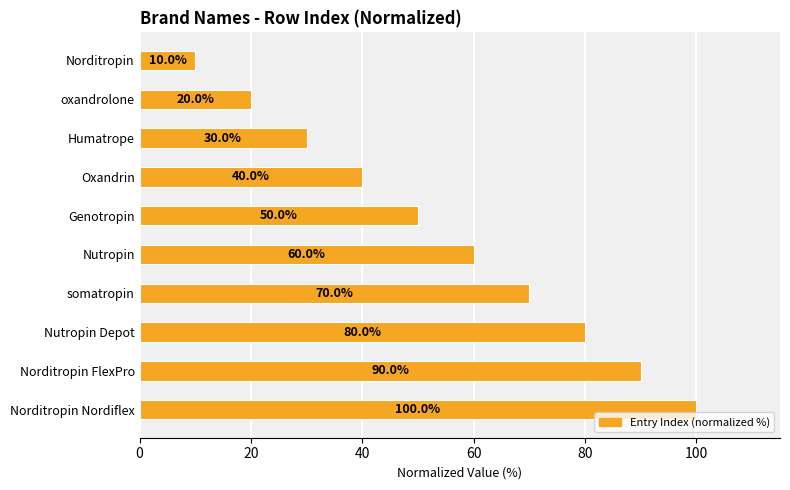

What is the label of the 9th bar from the bottom?

oxandrolone